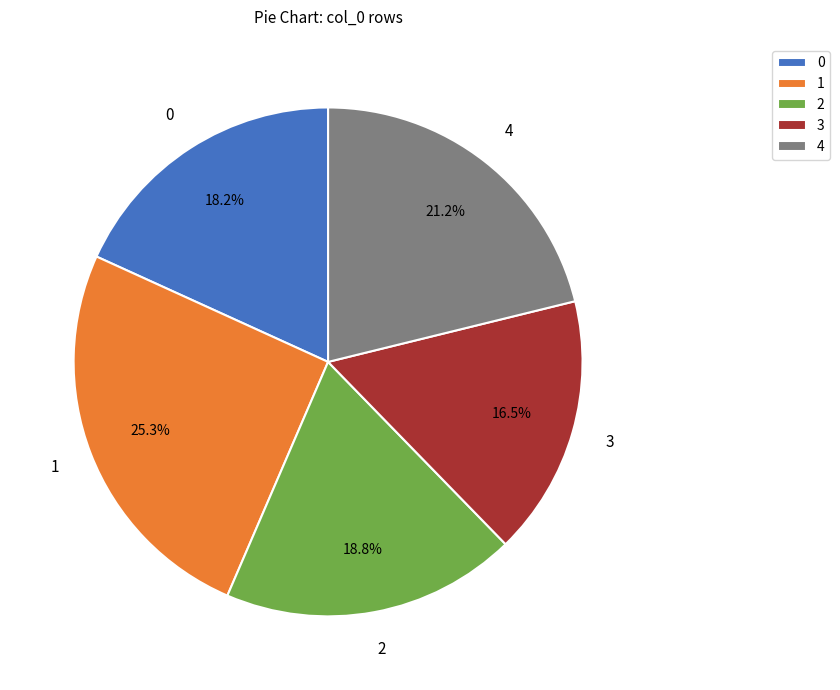

Is 4 the majority of the pie?

No